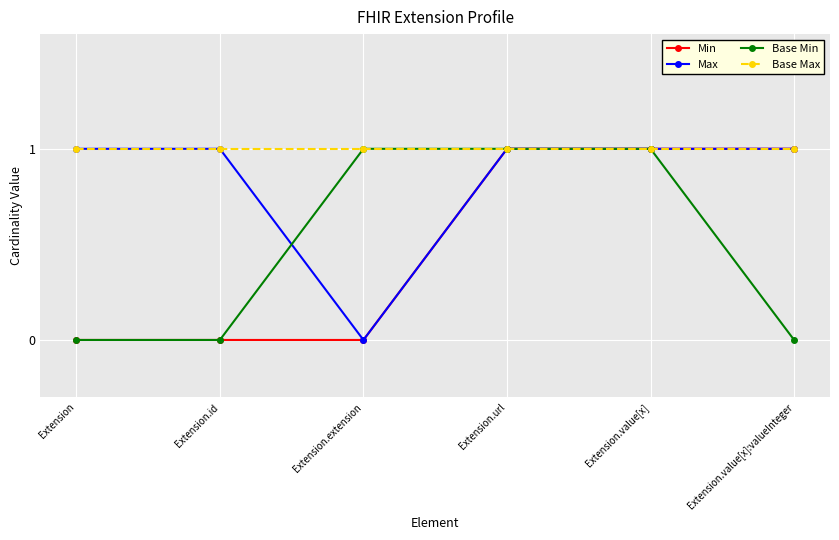

Where is Max nearest to the value 0?

Extension.extension